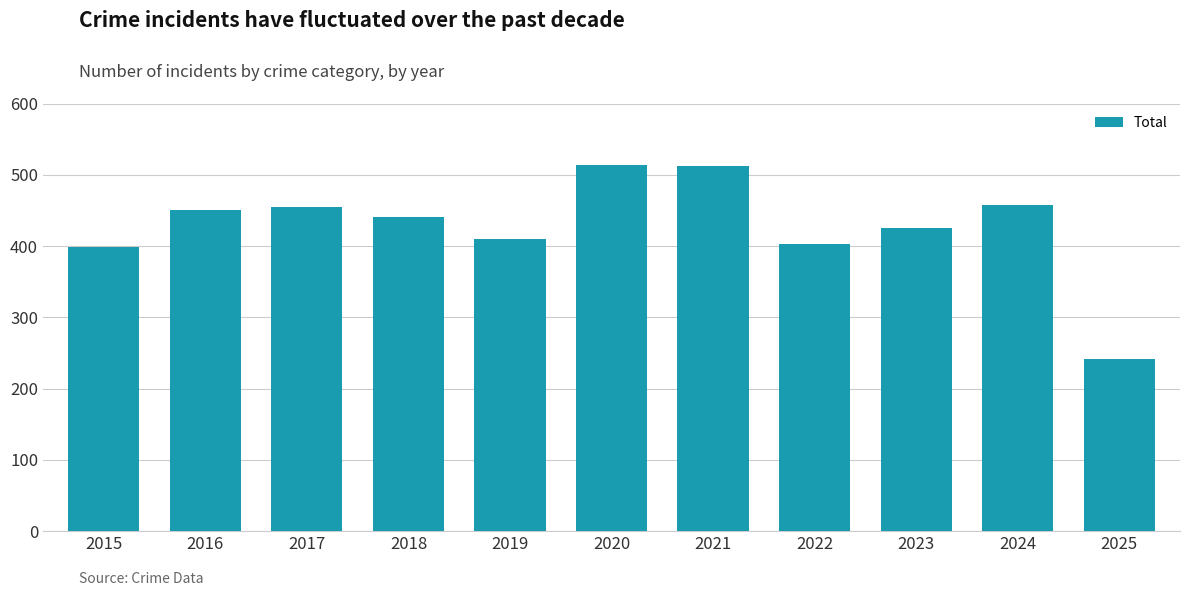

How many values are below 441?

5